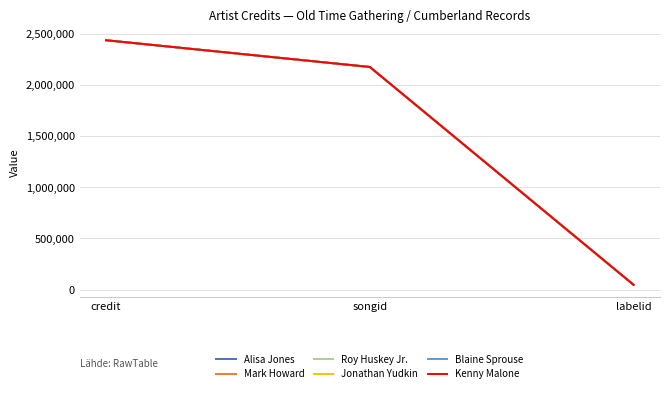

What position from the right is songid?

2